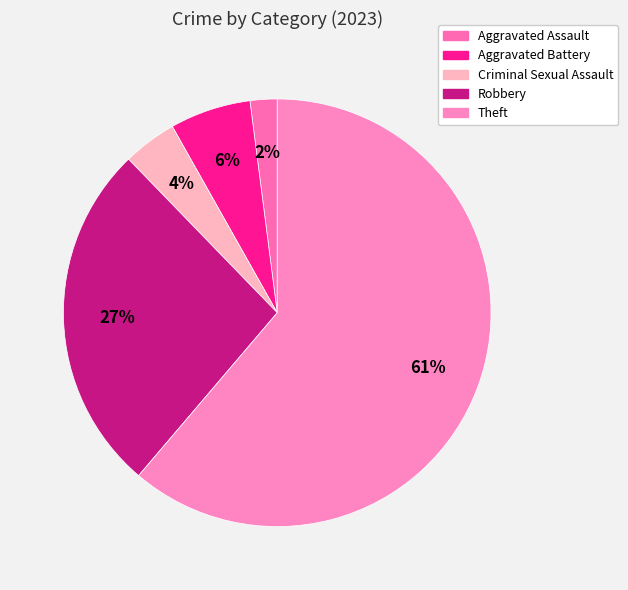

True or false: Theft accounts for 49% of the total.

False